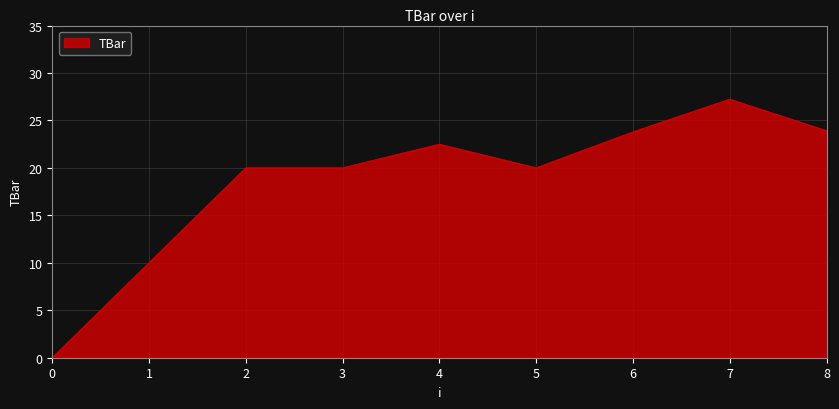

The value at 3 is 20.0. True or false?

True